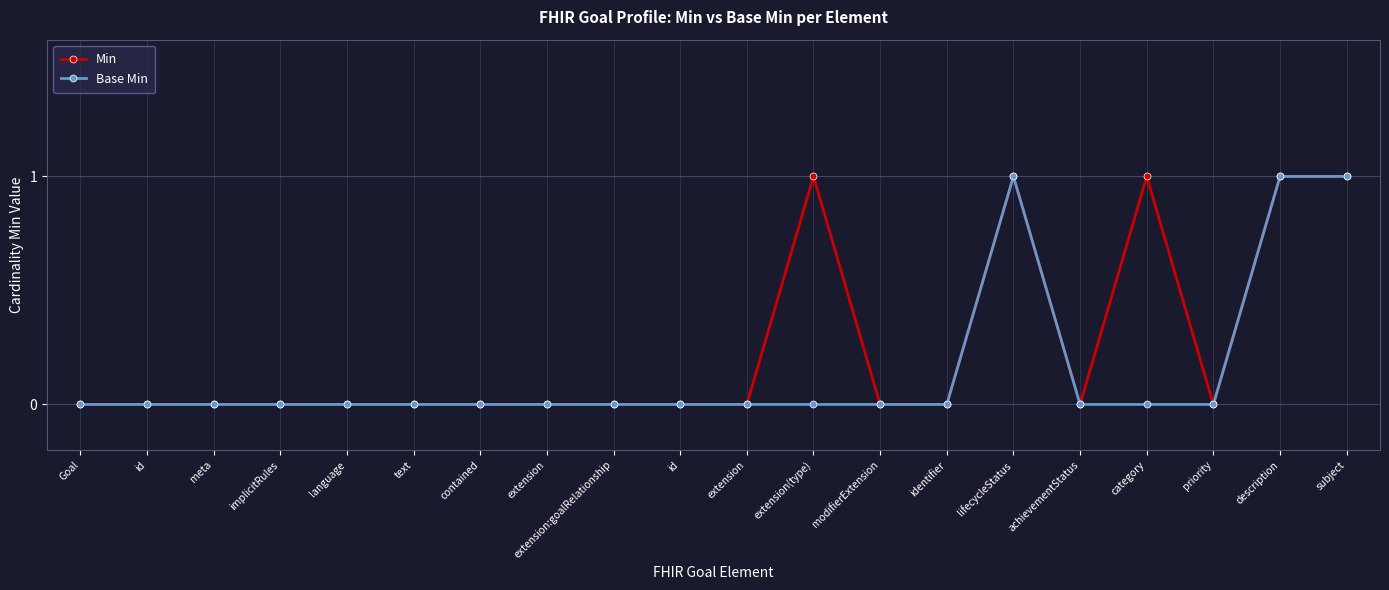

How many Min values are between 0 and 1?

20